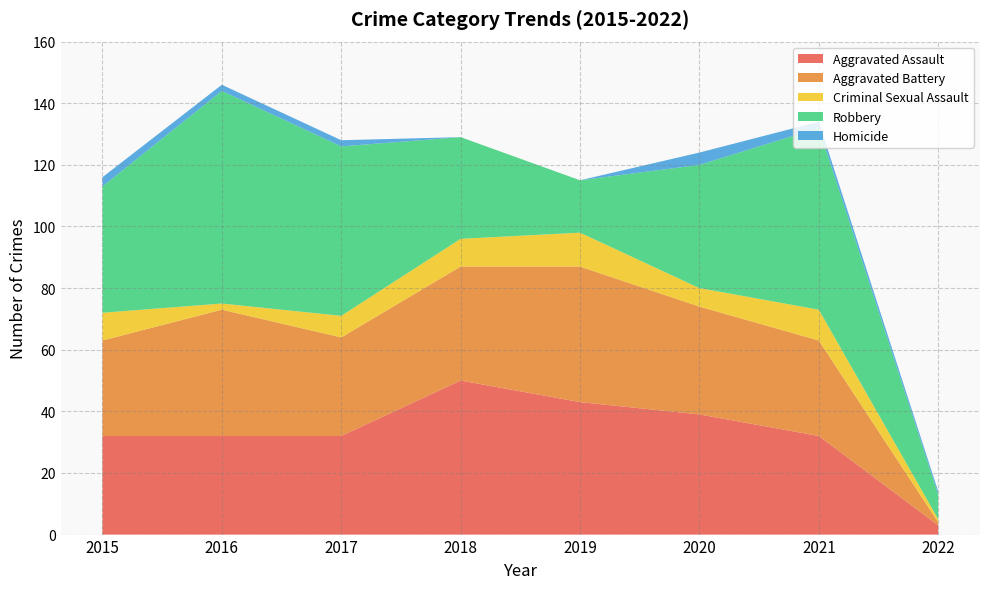

Reading left to right, list all the values displayed in this chart.

Aggravated Assault: 32	32	32	50	43	39	32	3
Aggravated Battery: 31	41	32	37	44	35	31	1
Criminal Sexual Assault: 9	2	7	9	11	6	10	1
Robbery: 41	69	55	33	17	40	59	8
Homicide: 3	2	2	0	0	4	2	1